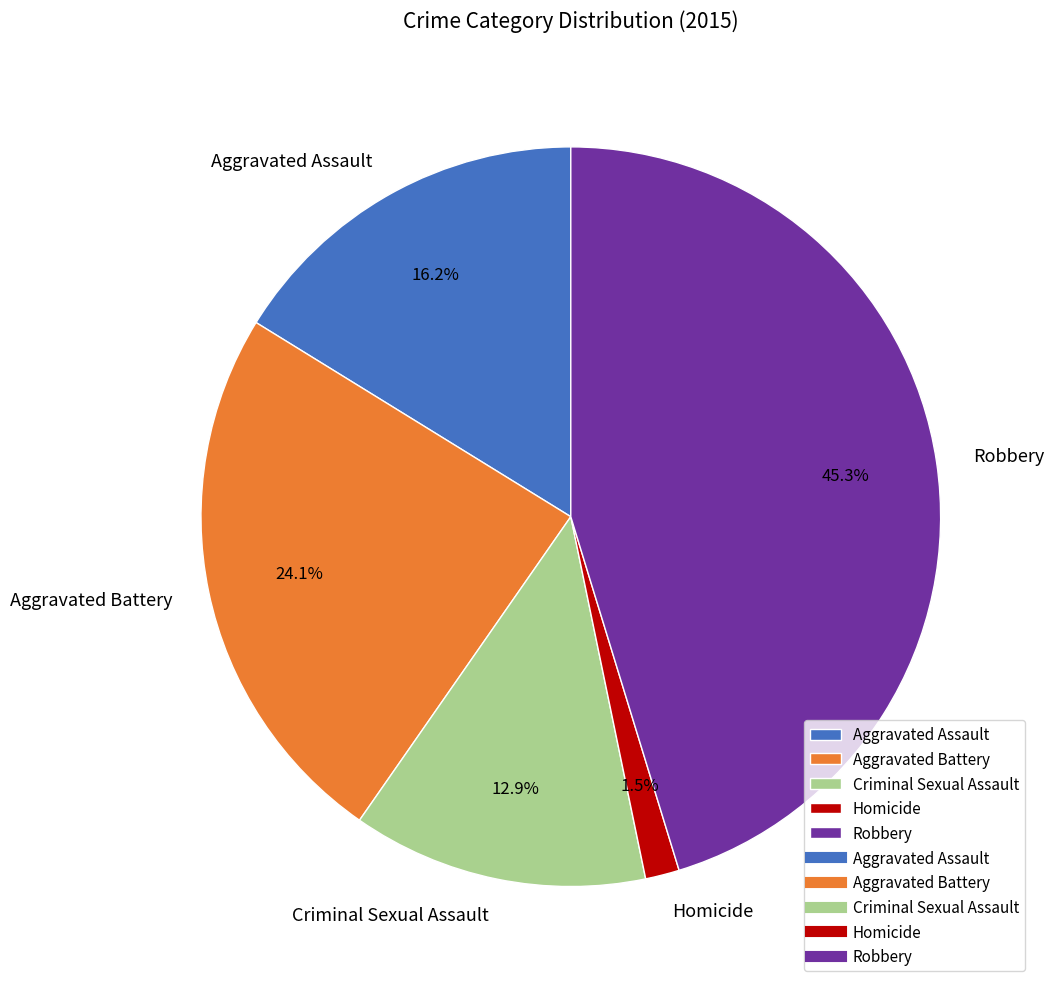

Combined, do Aggravated Assault and Homicide account for over 50%?

No